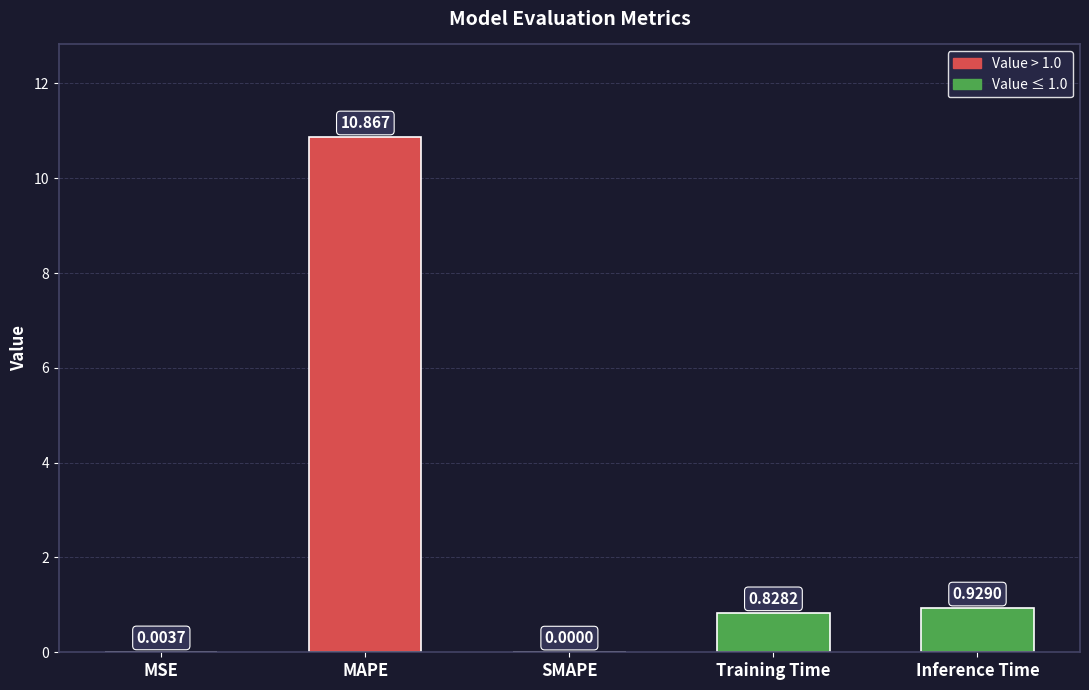

At which label is the value closest to 5?

Inference Time